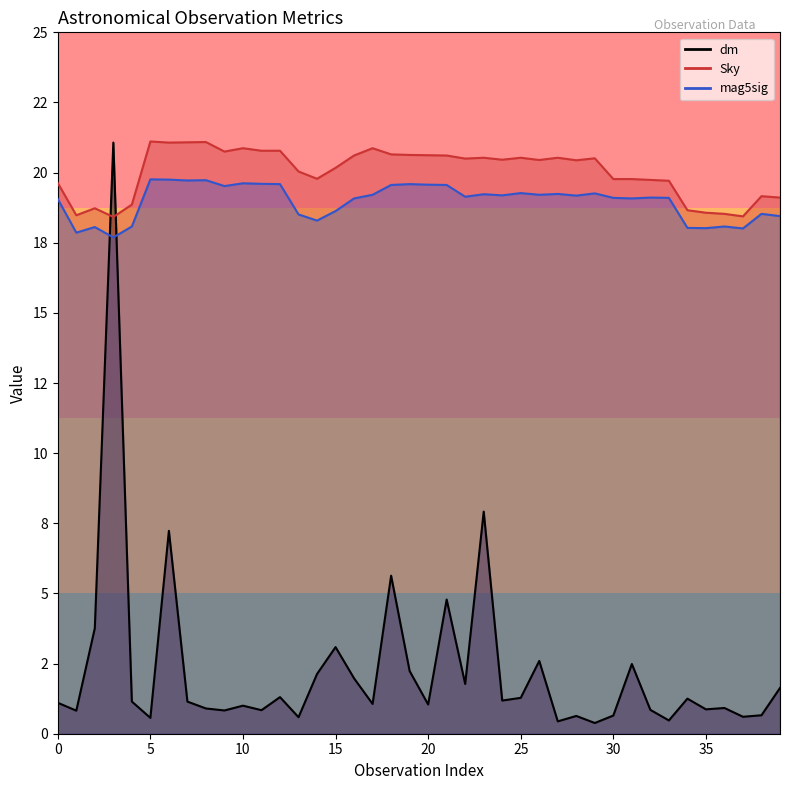

Which series has the largest total across all categories?

Sky